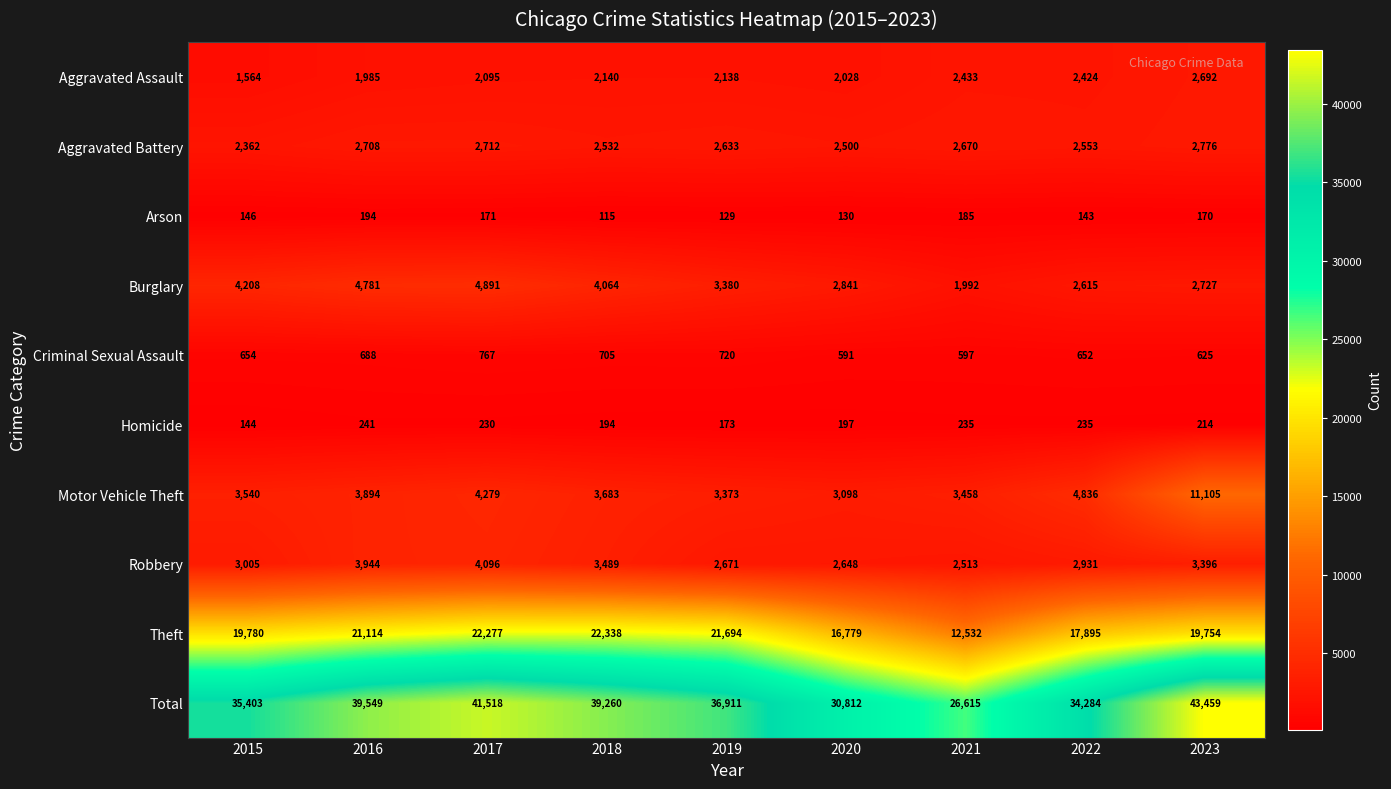

The Theft series shows 11937 at 2015. True or false?

False